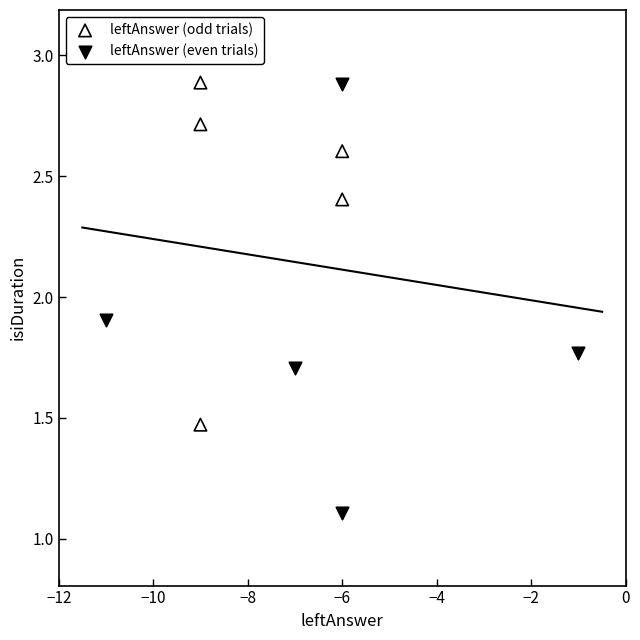

Which series reaches the minimum Y coordinate?

leftAnswer (even trials)